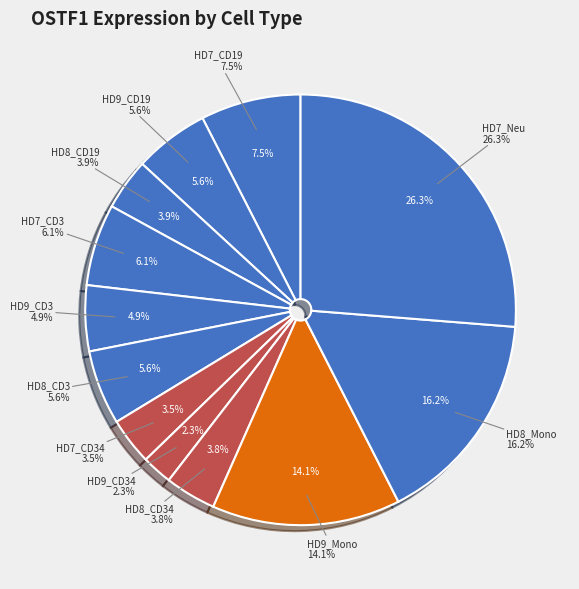

Does any single category account for the majority?

No